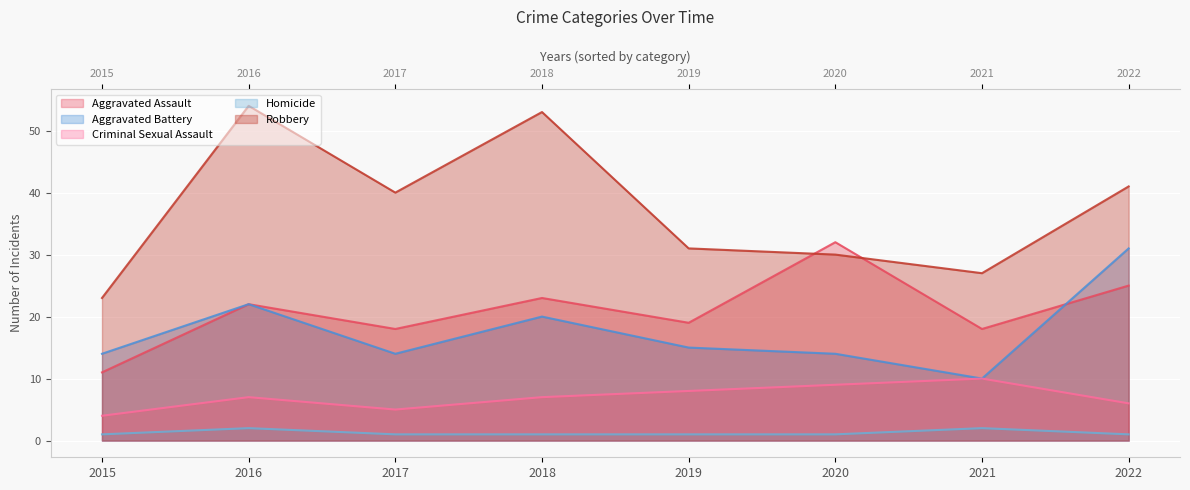

At which label does Criminal Sexual Assault reach its peak?

2021